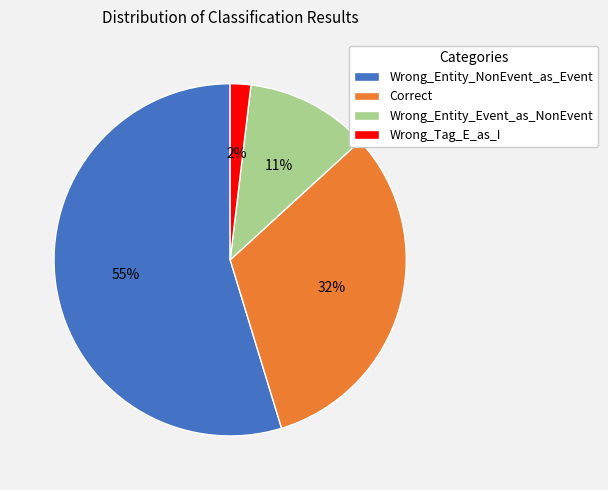

What is the smallest slice in the pie chart?

Wrong_Tag_E_as_I